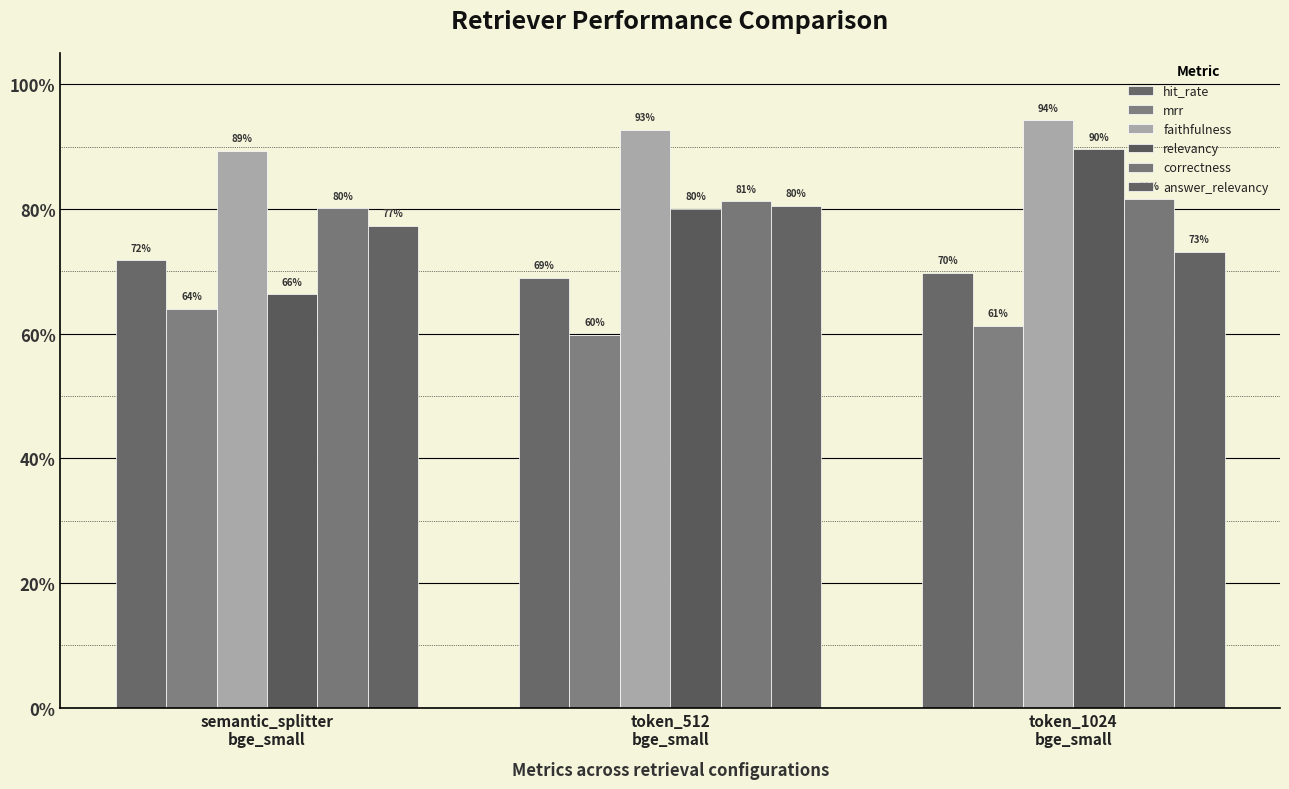

The value of mrr at token_512
bge_small is 1.0. True or false?

False